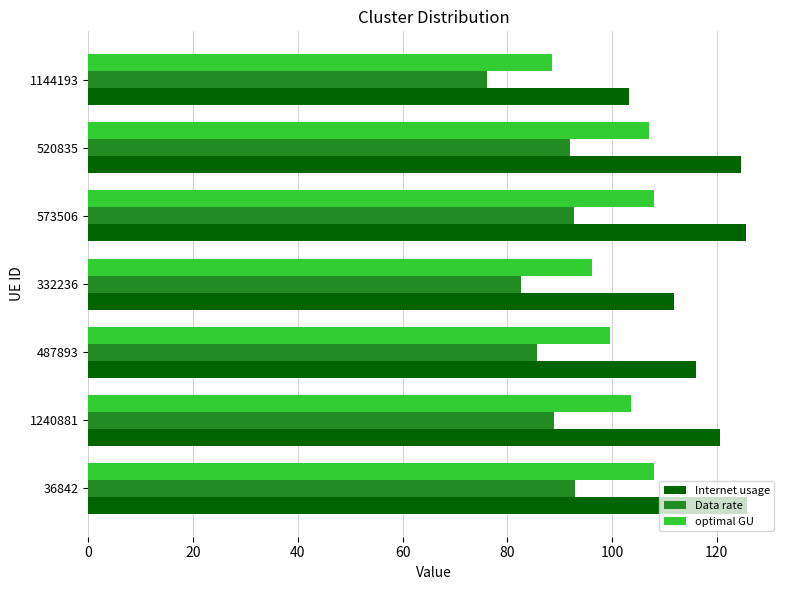

The value of optimal GU at 36842 is 108.1. True or false?

True